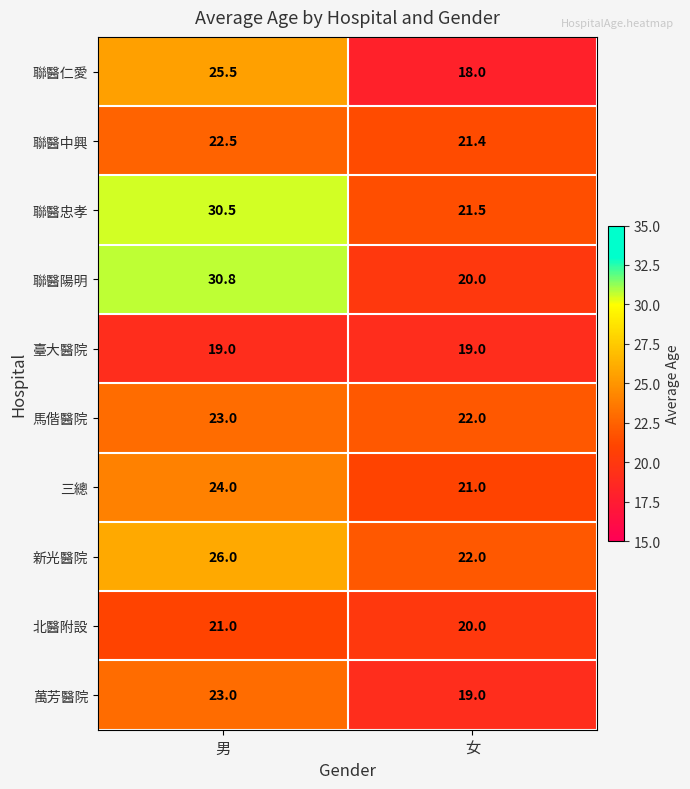

Reading right to left, what are all the values shown in this chart?

聯醫仁愛: 18.0	25.5
聯醫中興: 21.4	22.5
聯醫忠孝: 21.5	30.5
聯醫陽明: 20.0	30.8
臺大醫院: 19.0	19.0
馬偕醫院: 22.0	23.0
三總: 21.0	24.0
新光醫院: 22.0	26.0
北醫附設: 20.0	21.0
萬芳醫院: 19.0	23.0